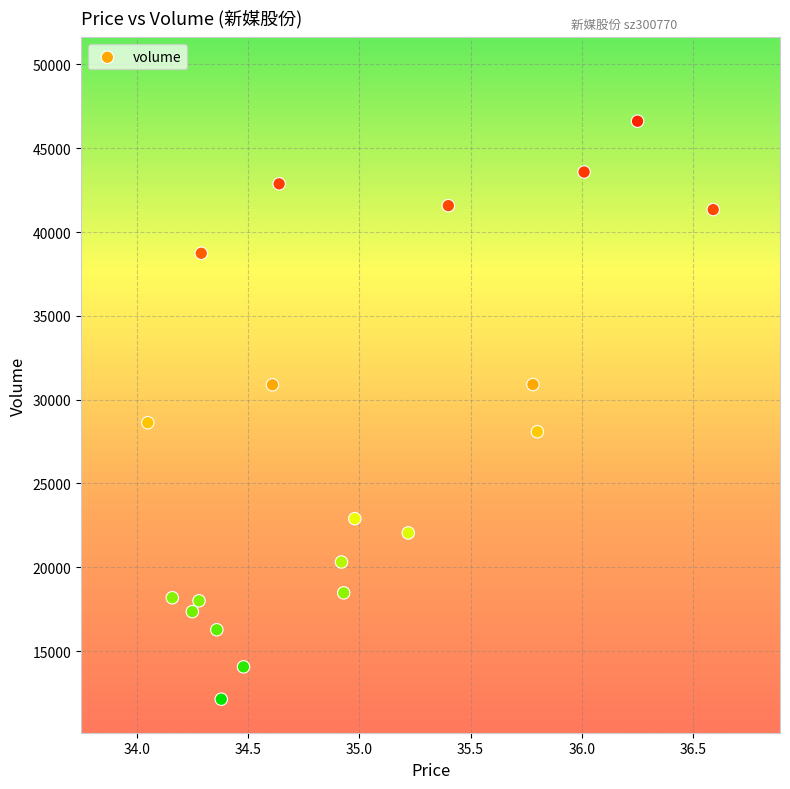

What is the range of Y values (max minus min)?

34490